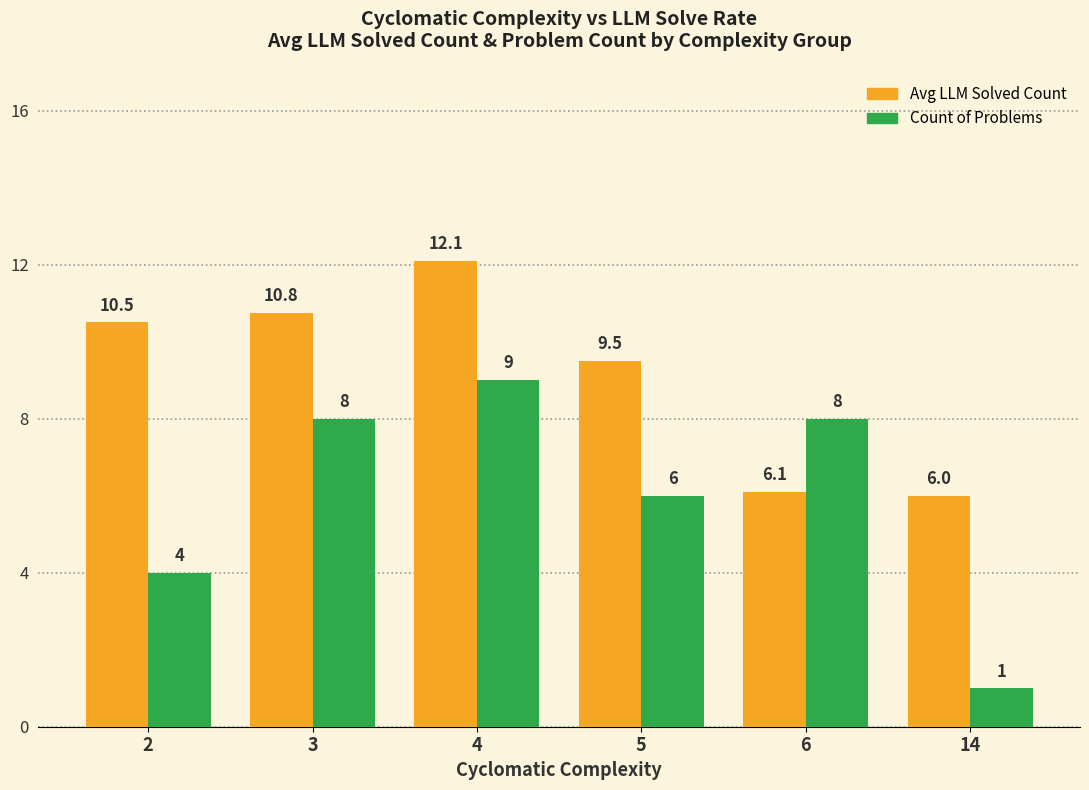

What is the highest value of the Count of Problems series?

9.0